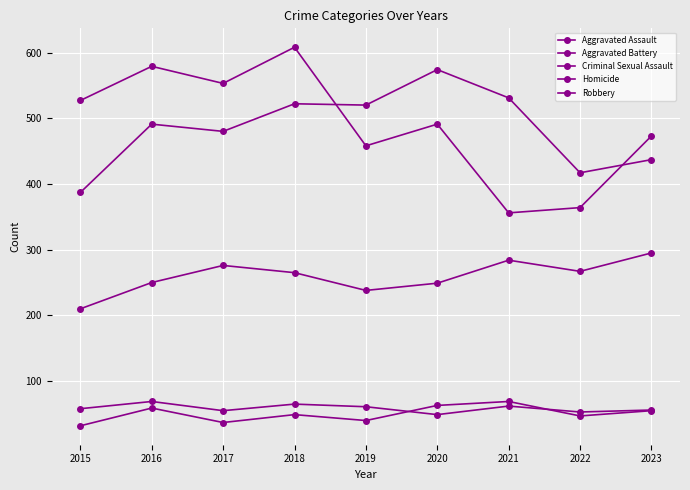

Count the number of data series in this chart.

5